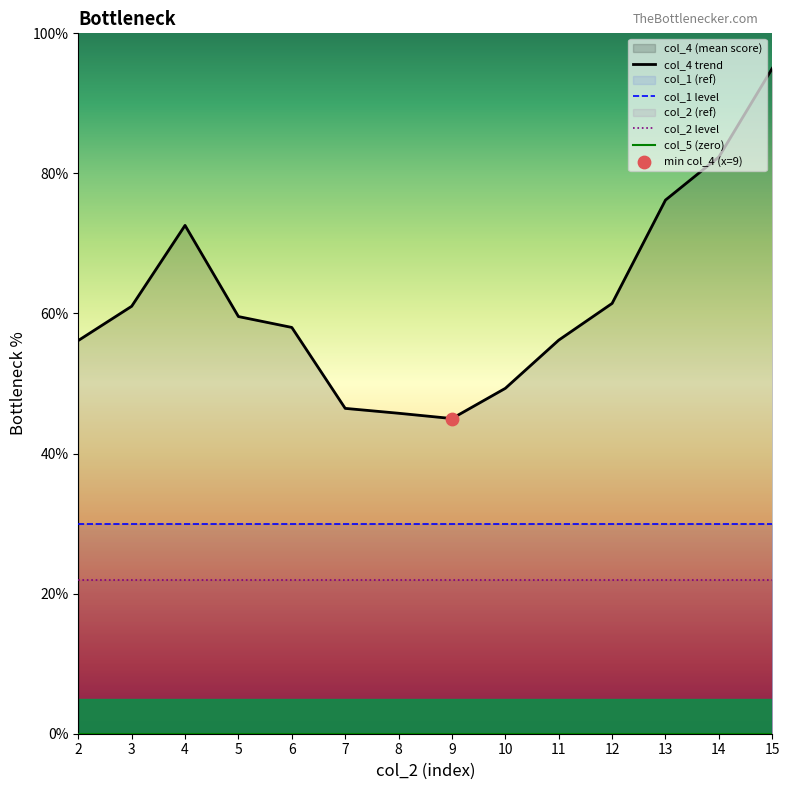

What is the total value across all series at 5?

111.6